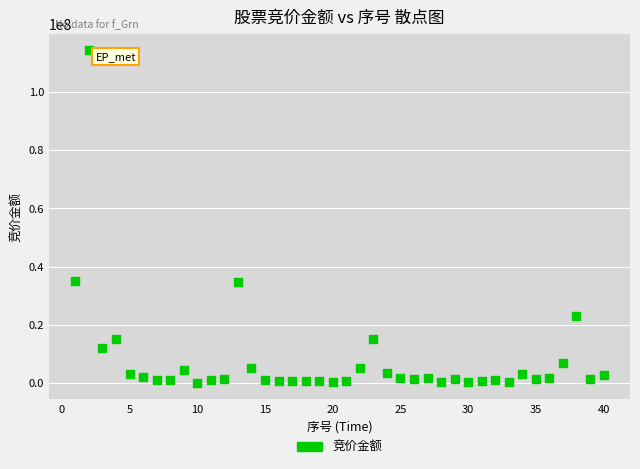

What is the range of X values (max minus min)?

39